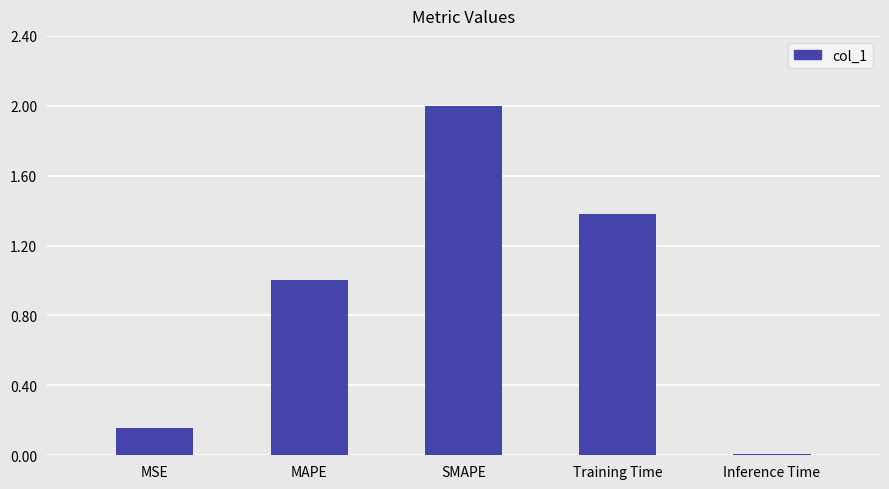

List the labels in order of value, largest first.

SMAPE, Training Time, MAPE, MSE, Inference Time